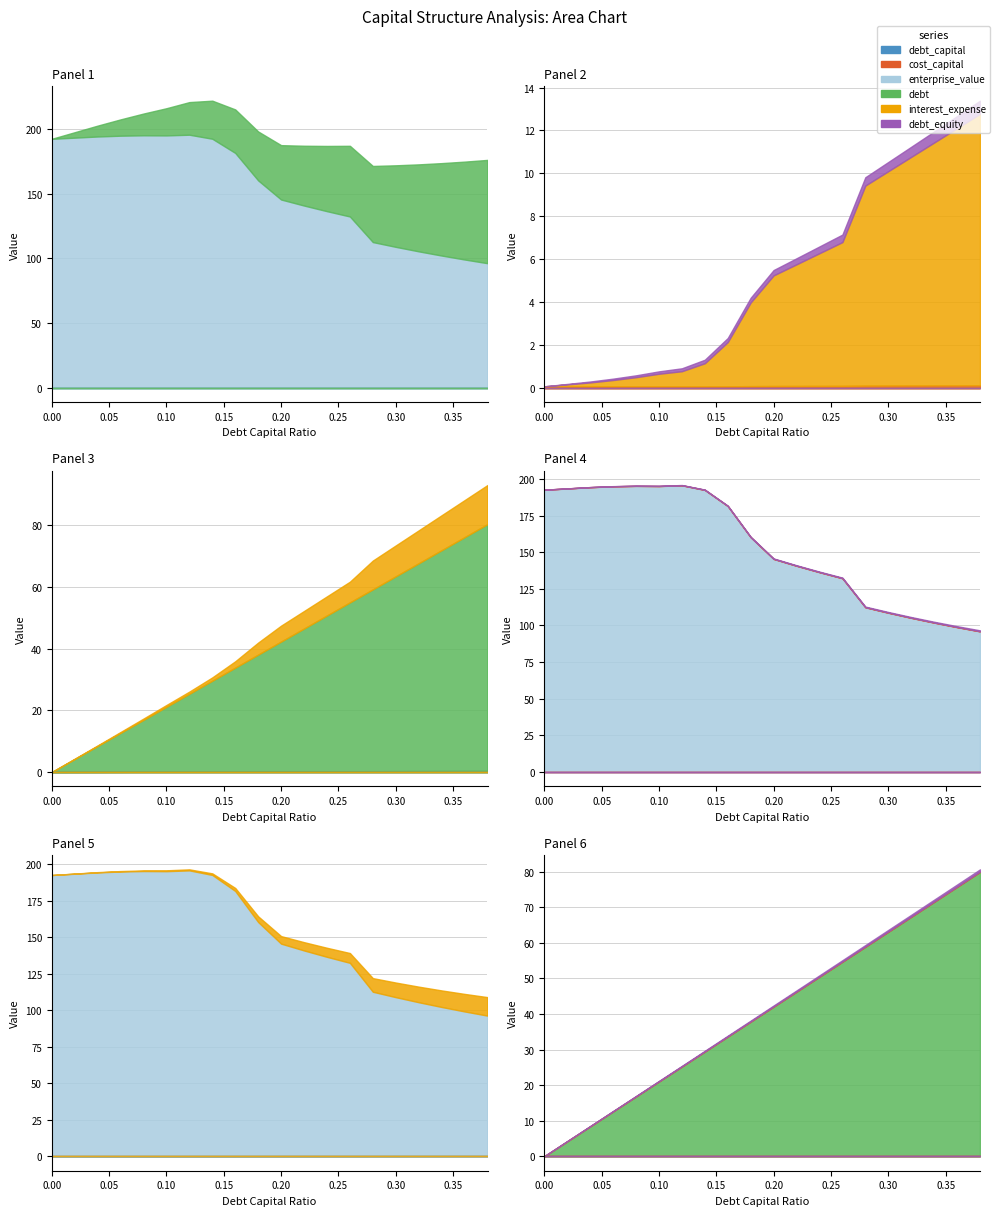

At which label is enterprise_value closest to 145?

0.2